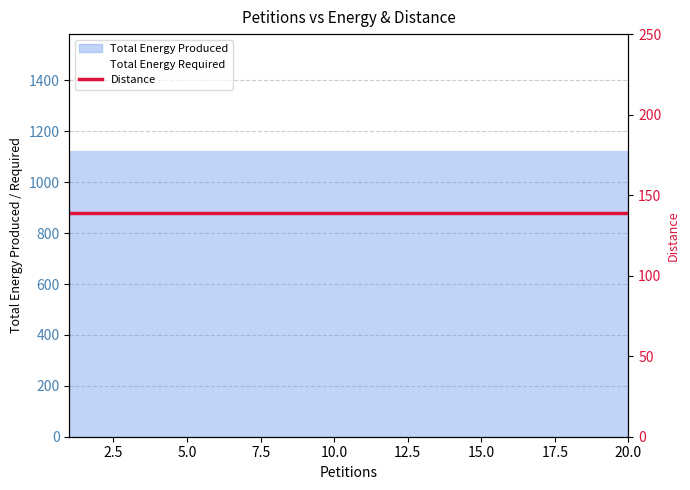

How many lines are shown in the chart?

2